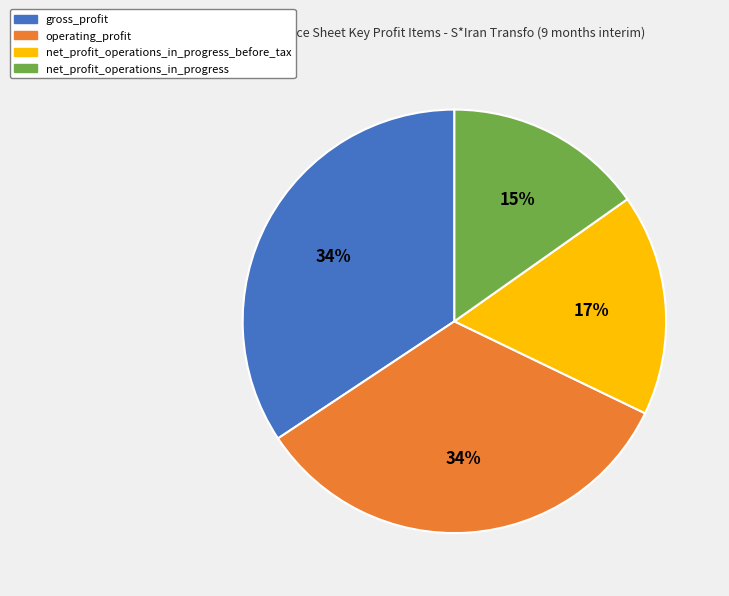

Is it true that operating_profit is 34% of the pie?

True